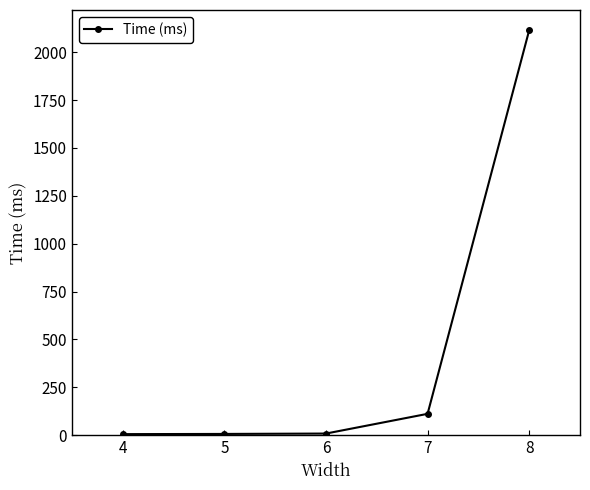

What is the sum of all values?

2245